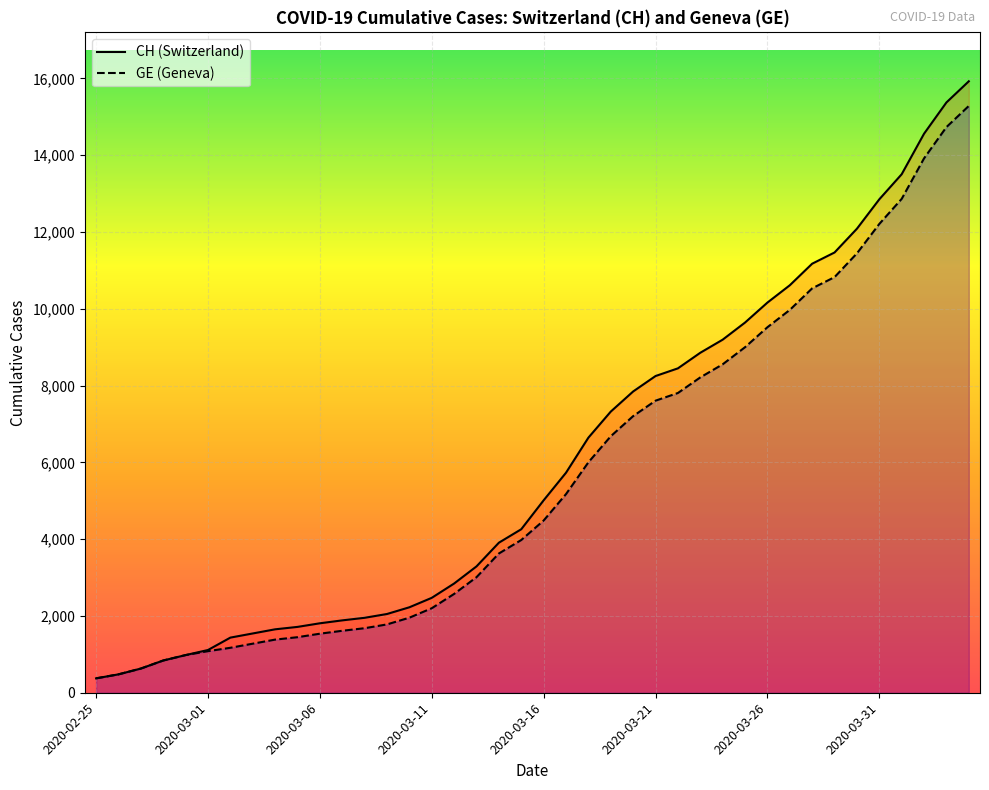

Reading left to right, list all the values displayed in this chart.

CH: 375	479	630	840	981	1113	1436	1544	1652	1715	1809	1885	1952	2051	2226	2472	2845	3291	3908	4259	5012	5731	6644	7323	7847	8249	8449	8855	9196	9642	10162	10613	11175	11467	12086	12852	13505	14561	15375	15926
GE: 375	479	630	840	981	1083	1171	1278	1384	1447	1538	1614	1681	1780	1955	2201	2574	3010	3627	3978	4485	5174	6002	6681	7205	7607	7807	8213	8554	9000	9520	9971	10533	10825	11444	12210	12863	13919	14733	15284